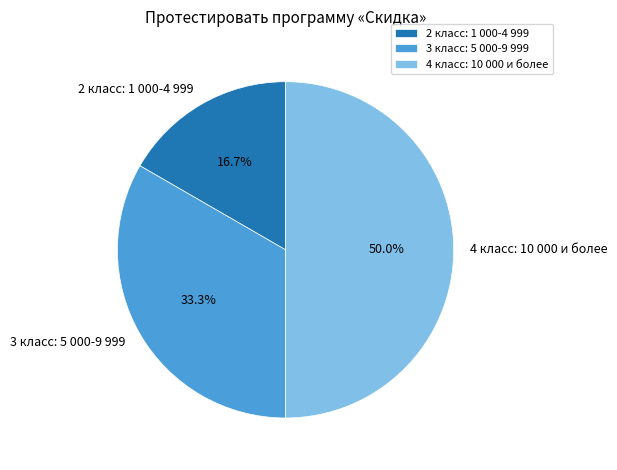

Does 2 класс: 1 000-4 999 account for over 50% of the chart?

No